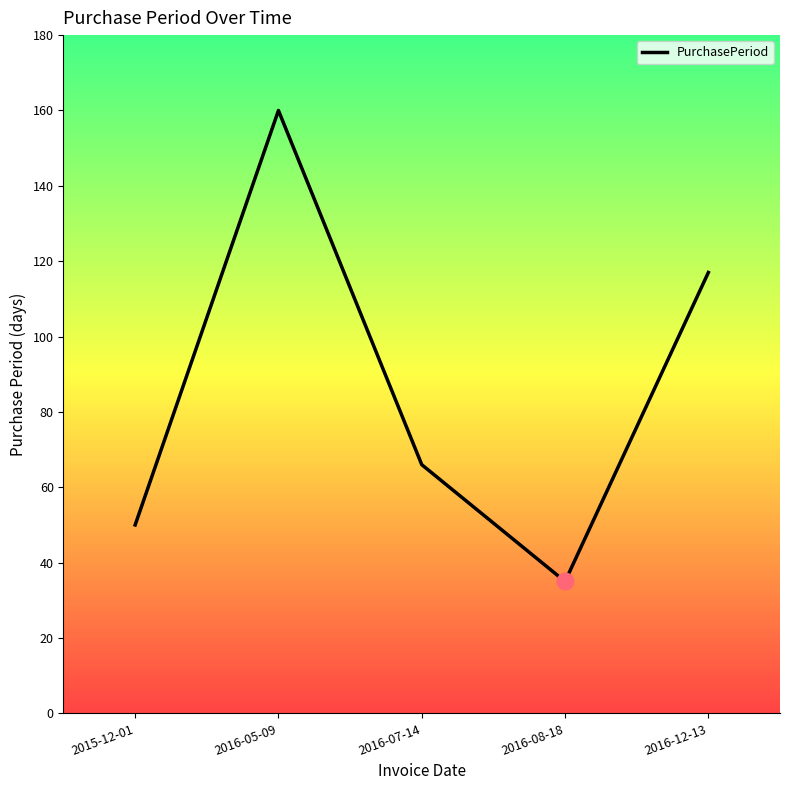

Reading left to right, transcribe all the data shown in this chart.

50	160	66	35	117